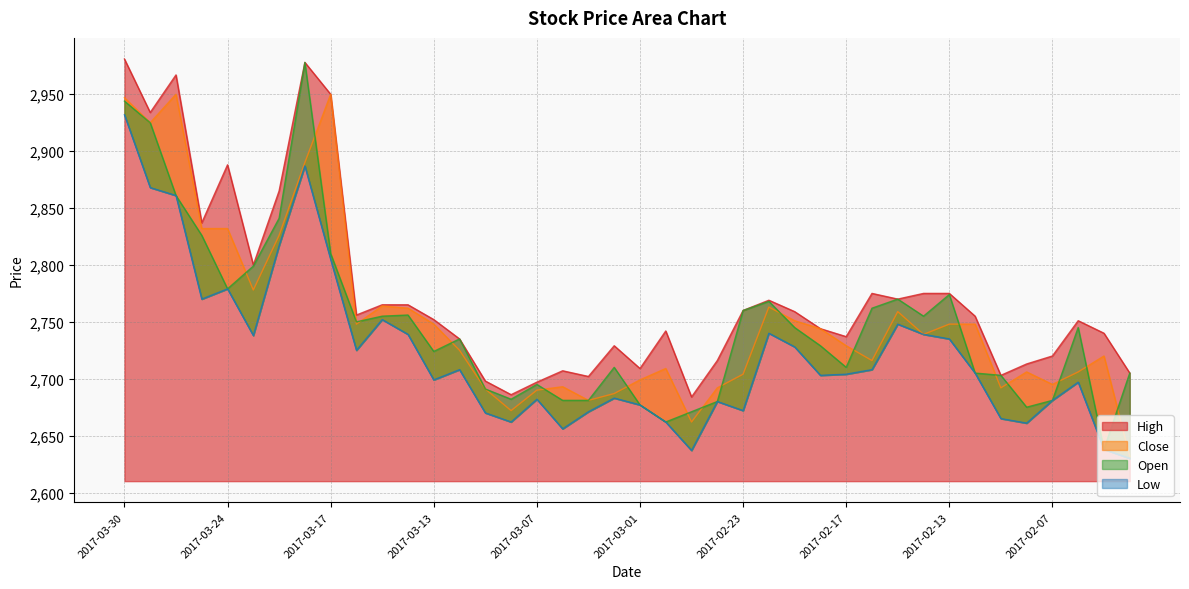

What is the sum of the Close values at 2017-02-14 and 2017-02-16?

5455